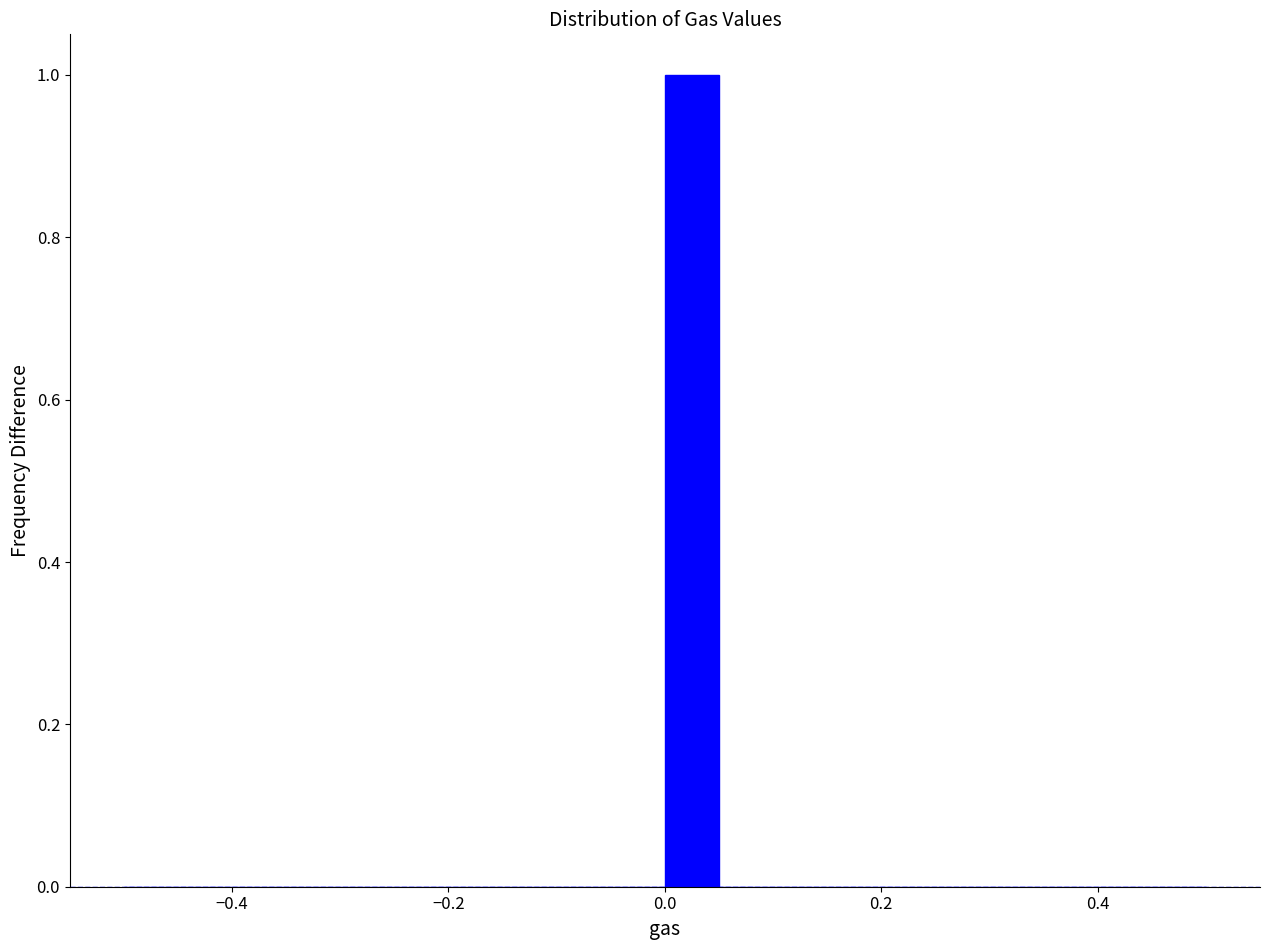

Around what value on the x-axis is the tallest bar? Give the approximate position of its centre, as read against the axis.

0.02